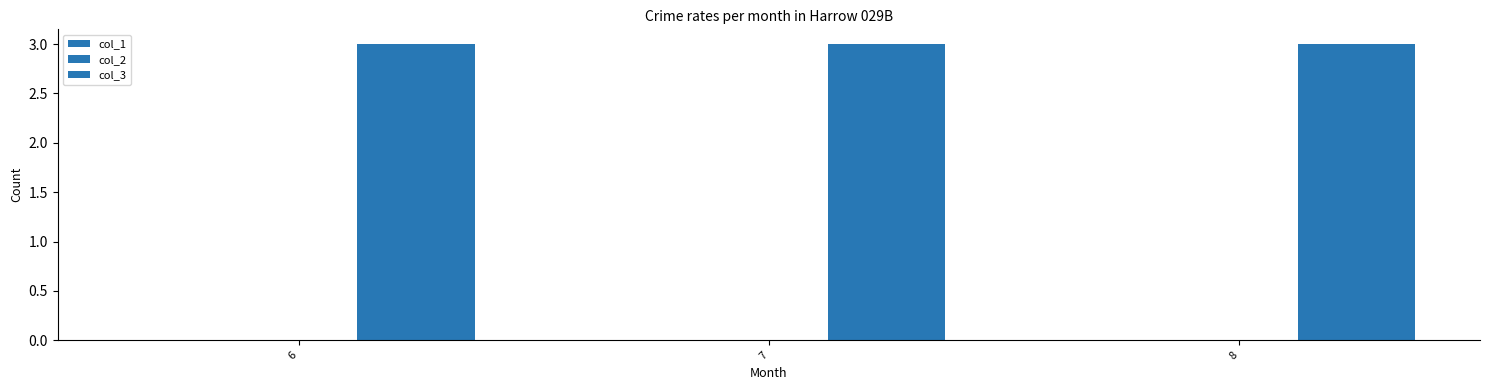

What is the minimum value for col_3?

3